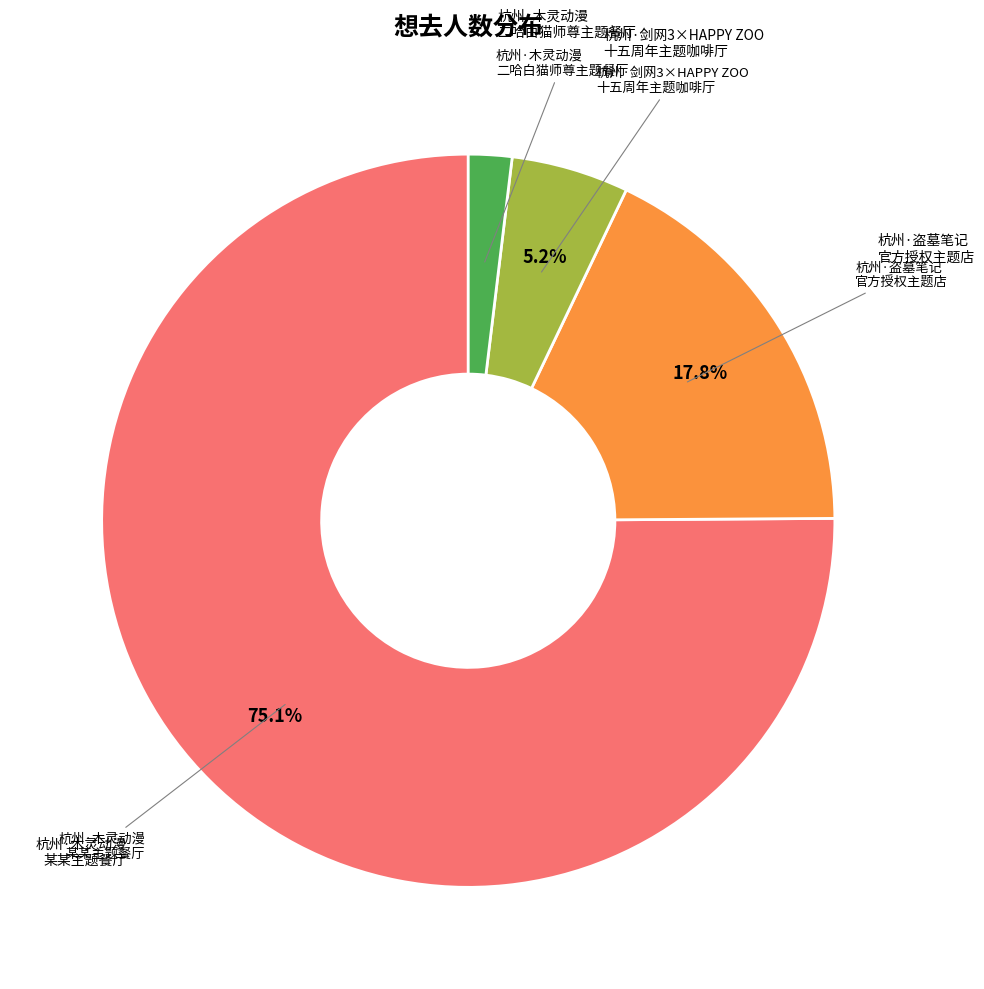

Does any single category account for the majority?

Yes